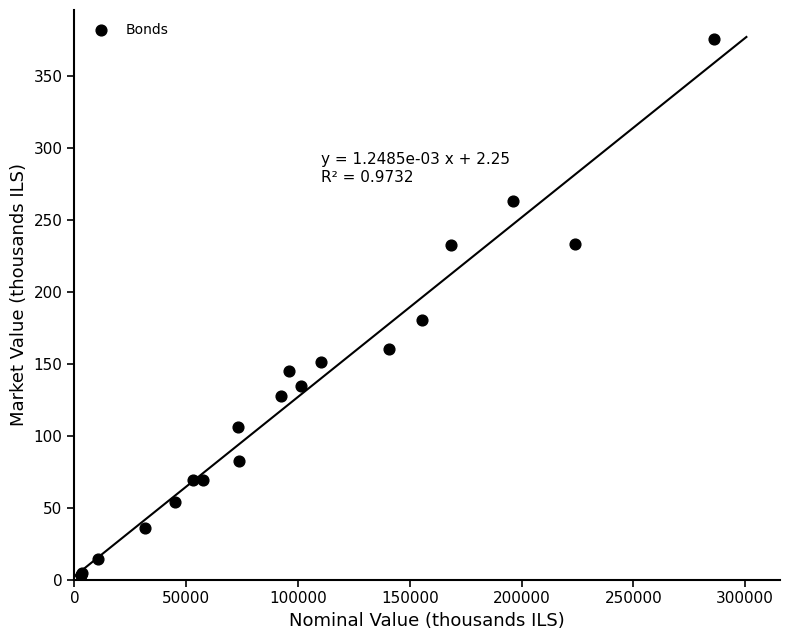

What Y value in the scatter plot is closest to 189?

180.4